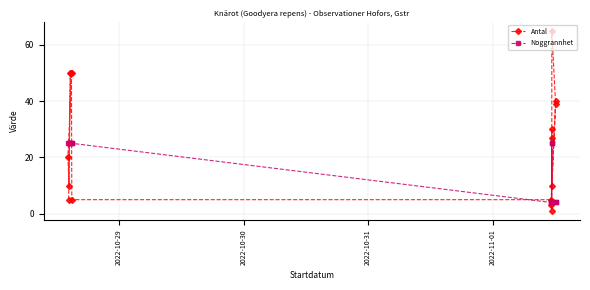

Which series has the largest total across all categories?

Antal